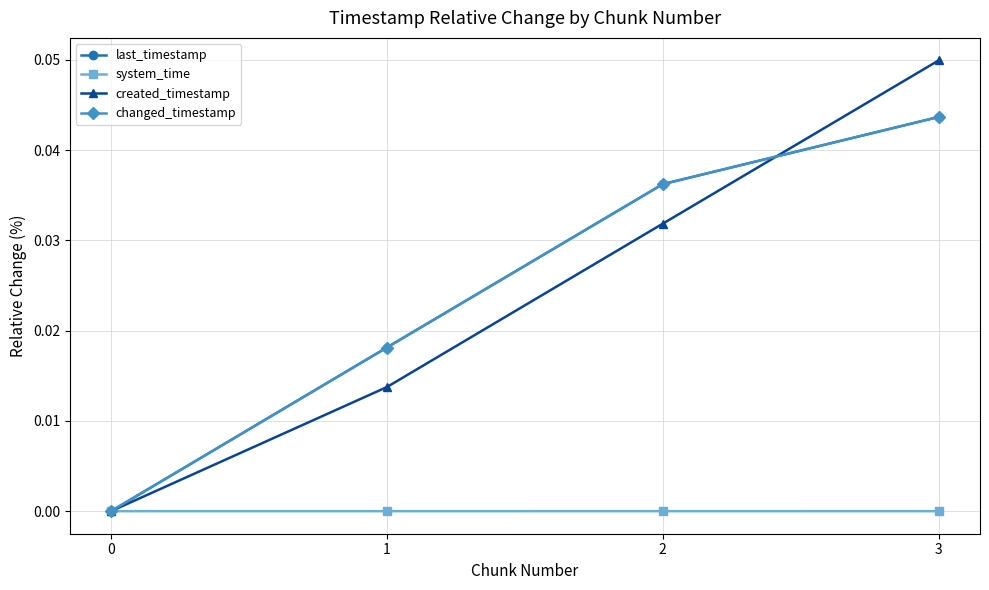

Is the value of changed_timestamp at 3 greater than the value of created_timestamp at 1?

Yes